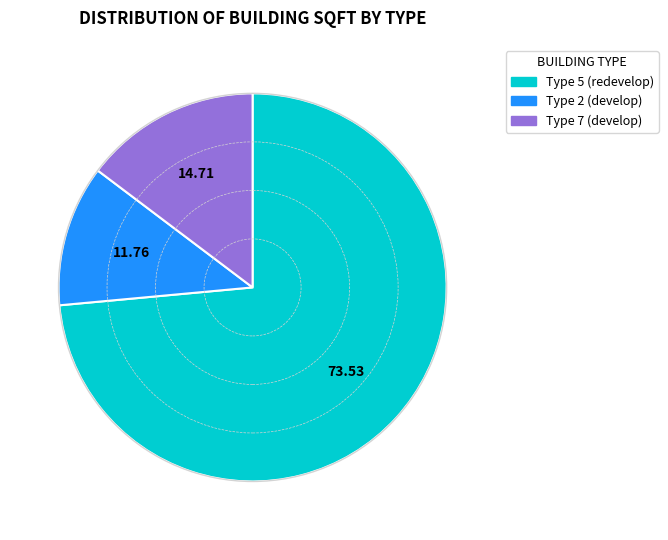

How many slices are in this pie chart?

3